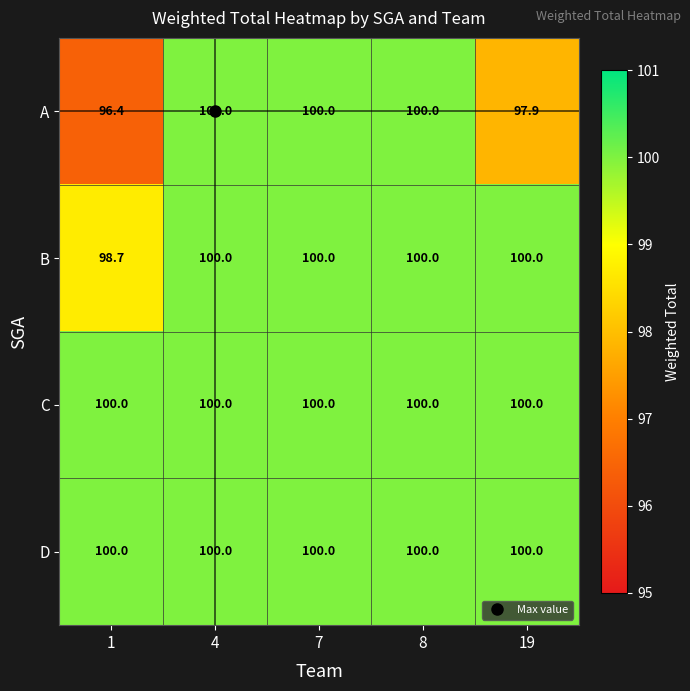

True or false: D has a value of 55.0 at 4.

False